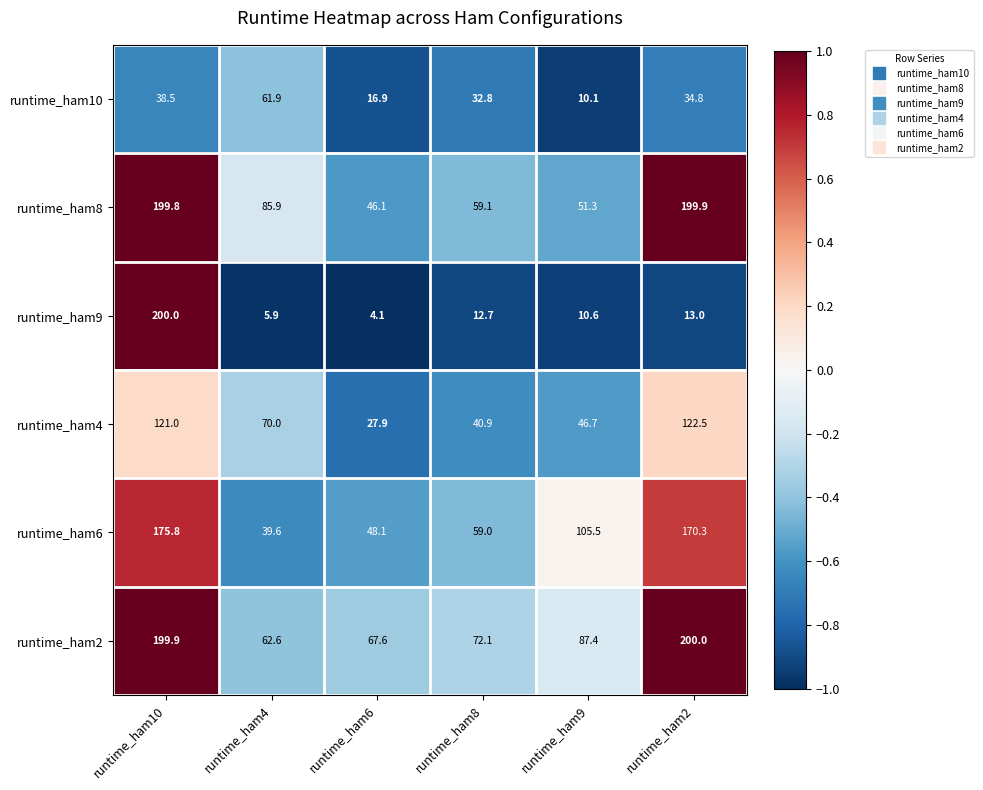

What is the difference between the maximum and second lowest values in the runtime_ham10 series?

45.0